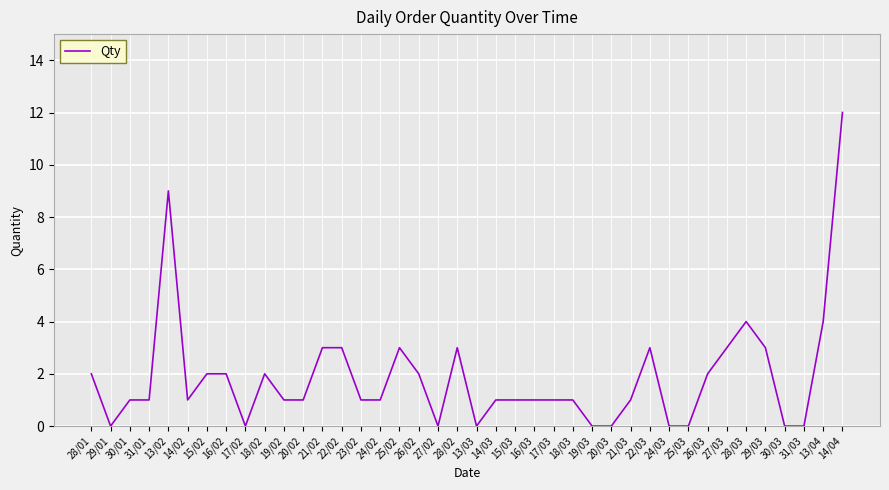

Where does the data first go above 1?

28/01